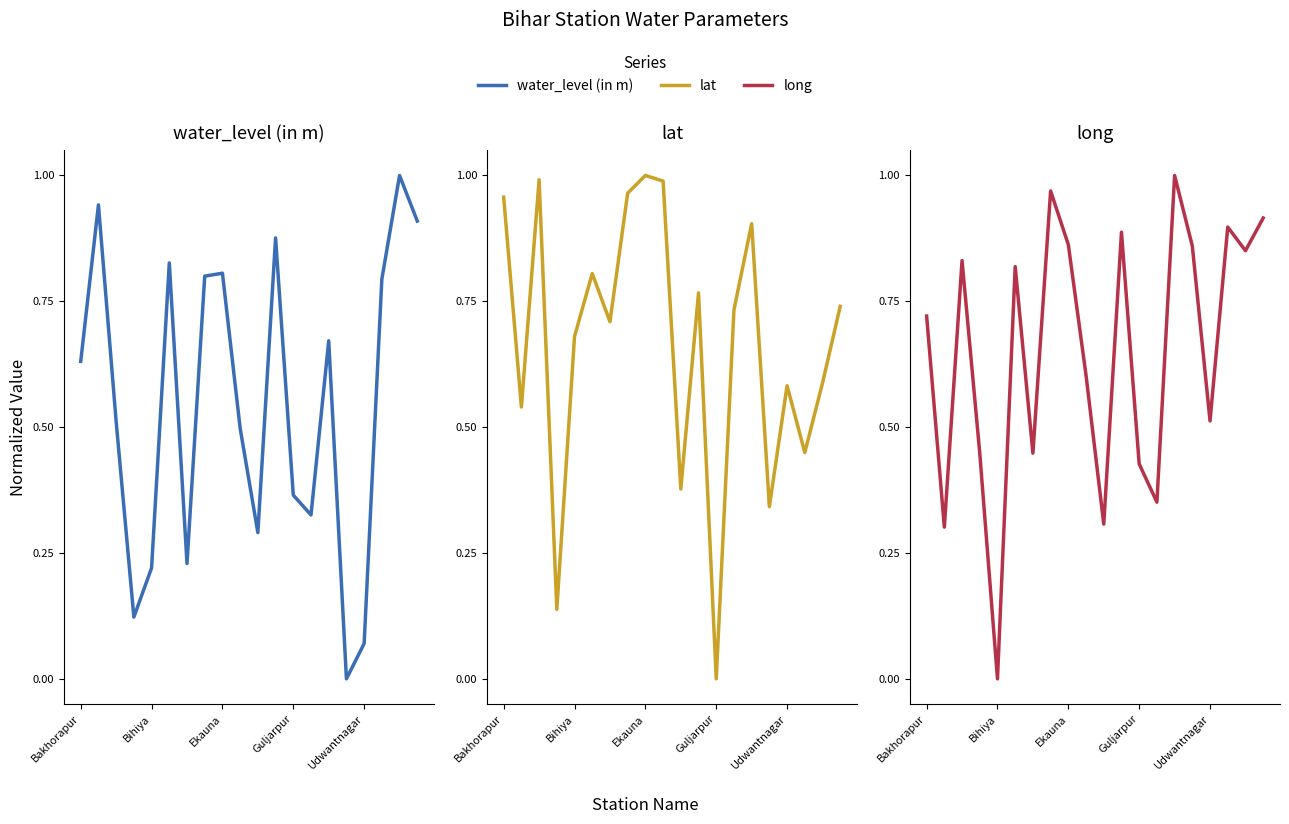

What is the label of the 20th point from the left?

19